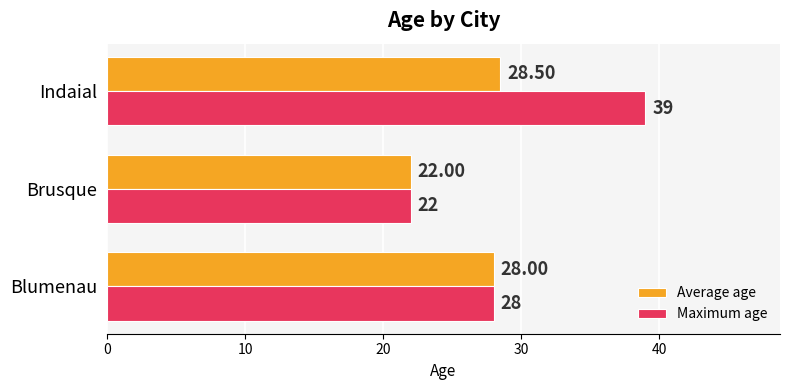

What is the difference between the Maximum age values at Blumenau and Indaial?

11.0